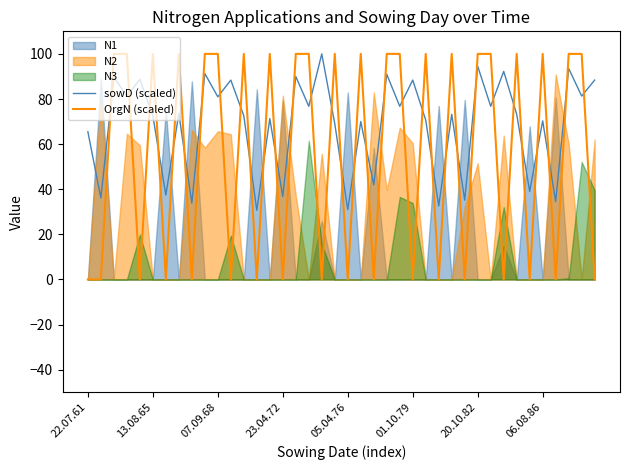

How many times do OrgN (scaled) and sowD (scaled) cross each other?

32